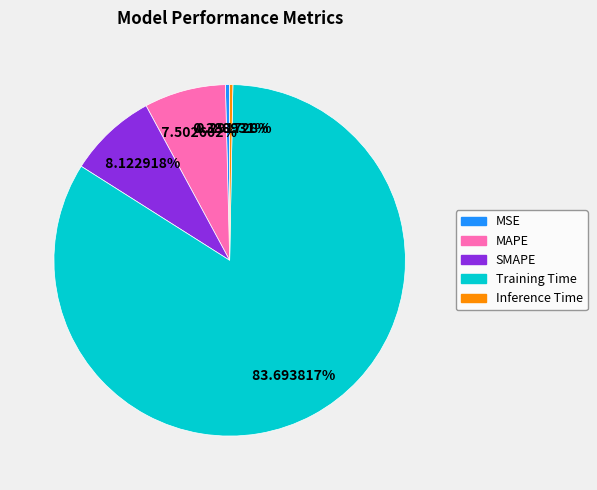

How many slices are in this pie chart?

5